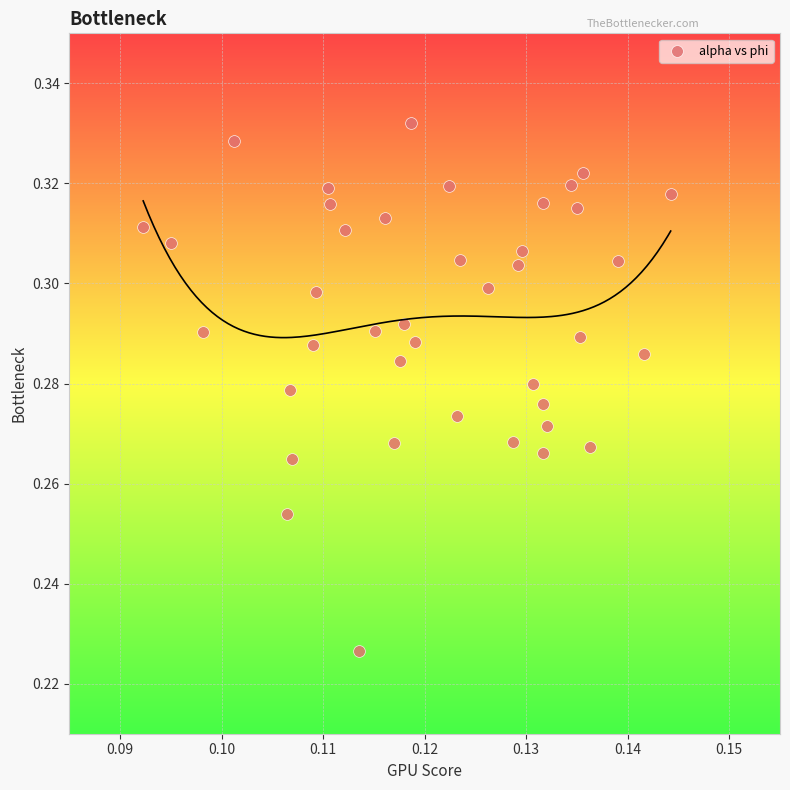

How many data points are displayed?

40